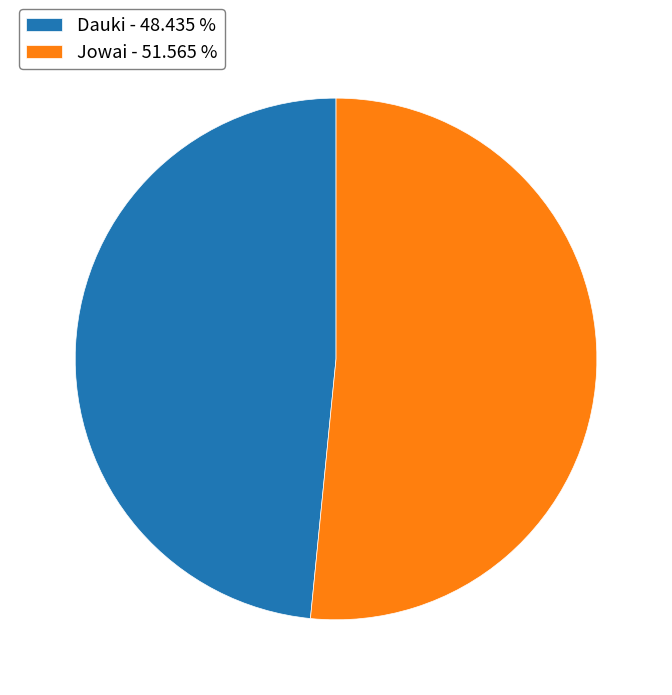

Approximately how many times larger is the value at Dauki compared to Jowai?

0.9